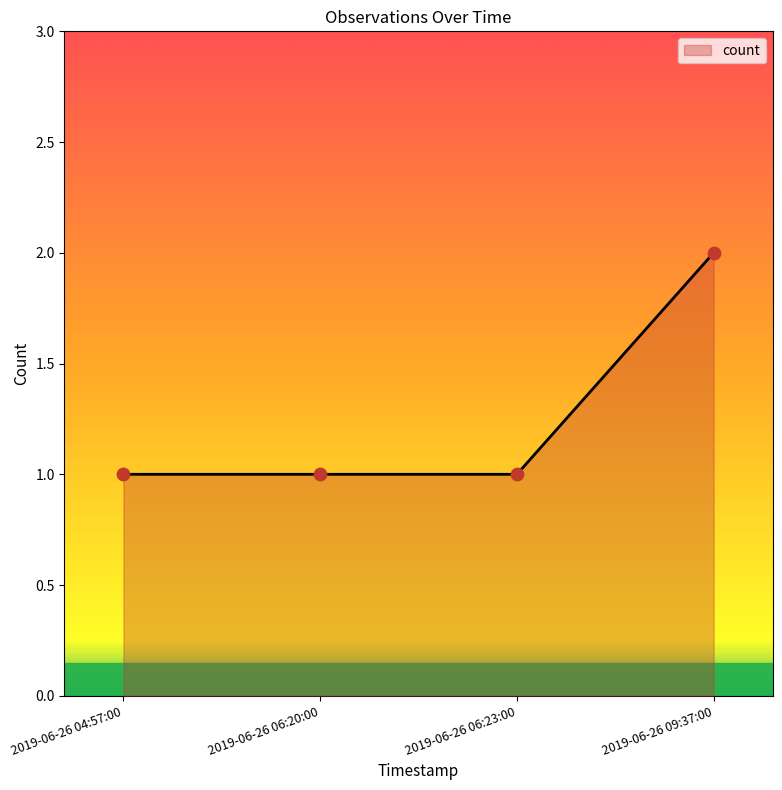

What is the ratio of the value at 2019-06-26 06:20:00 to the value at 2019-06-26 06:23:00?

1.0